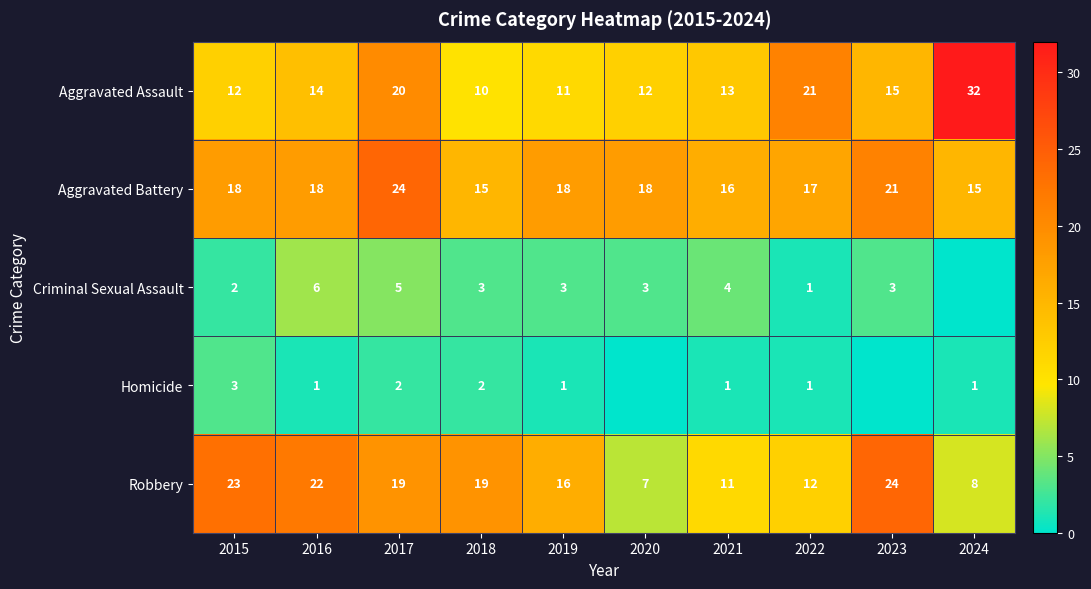

Is the value of Aggravated Battery at 2017 greater than the value of Criminal Sexual Assault at 2023?

Yes